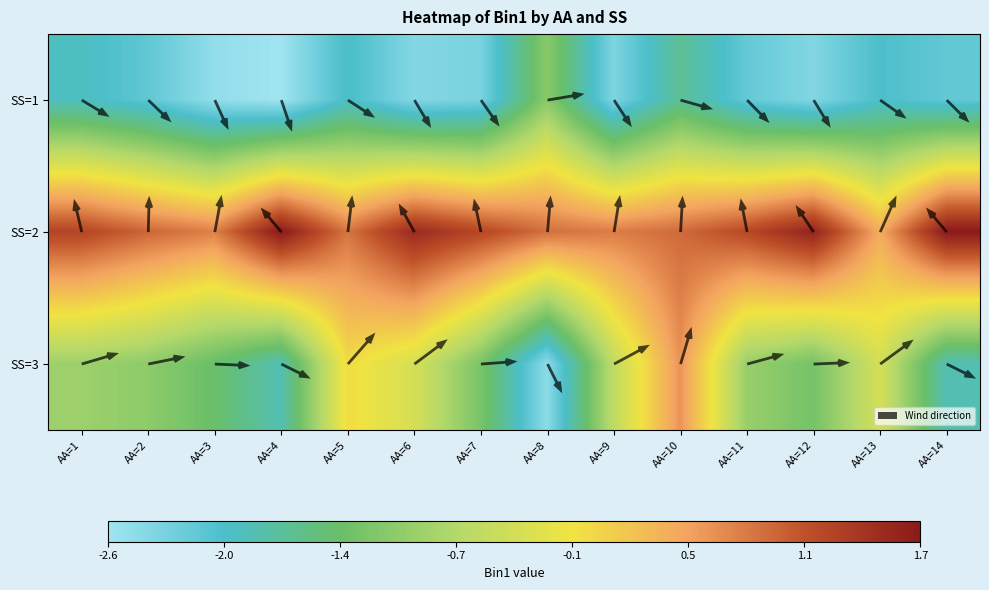

Is it true that 5 equals -1.9 at 1?

True